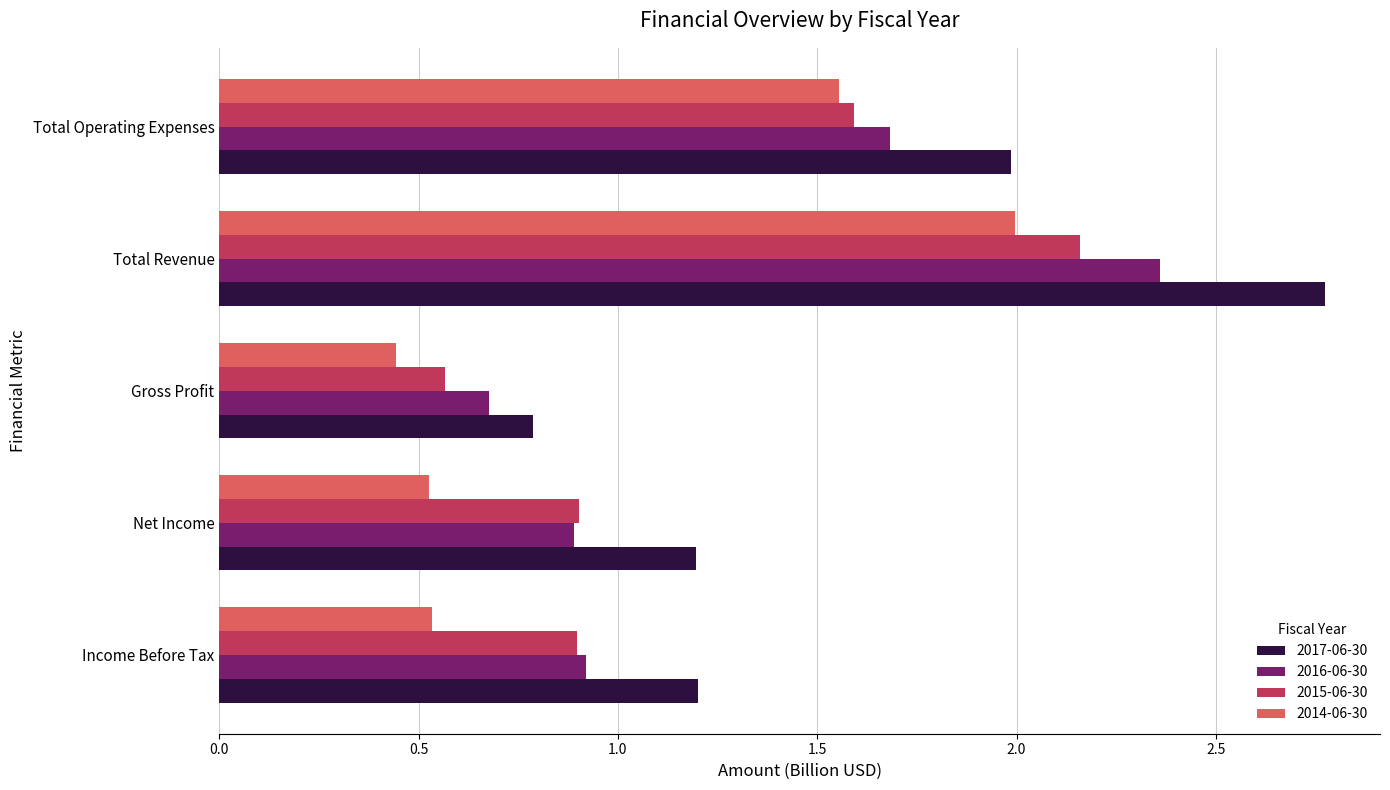

At Total Revenue, list the series in order from smallest to largest.

2014-06-30, 2015-06-30, 2016-06-30, 2017-06-30